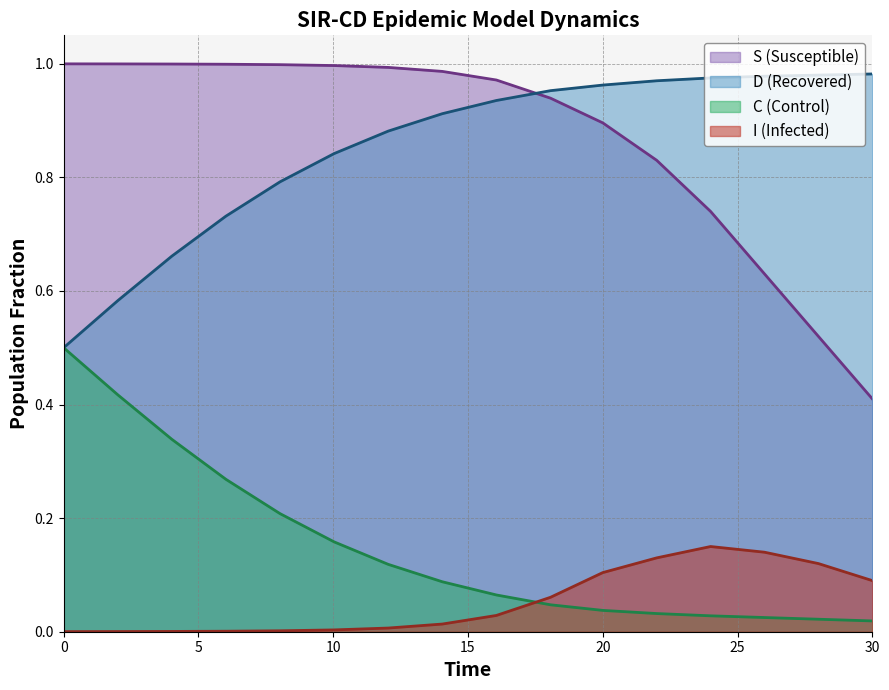

Which series has the widest spread of values?

S (Susceptible)